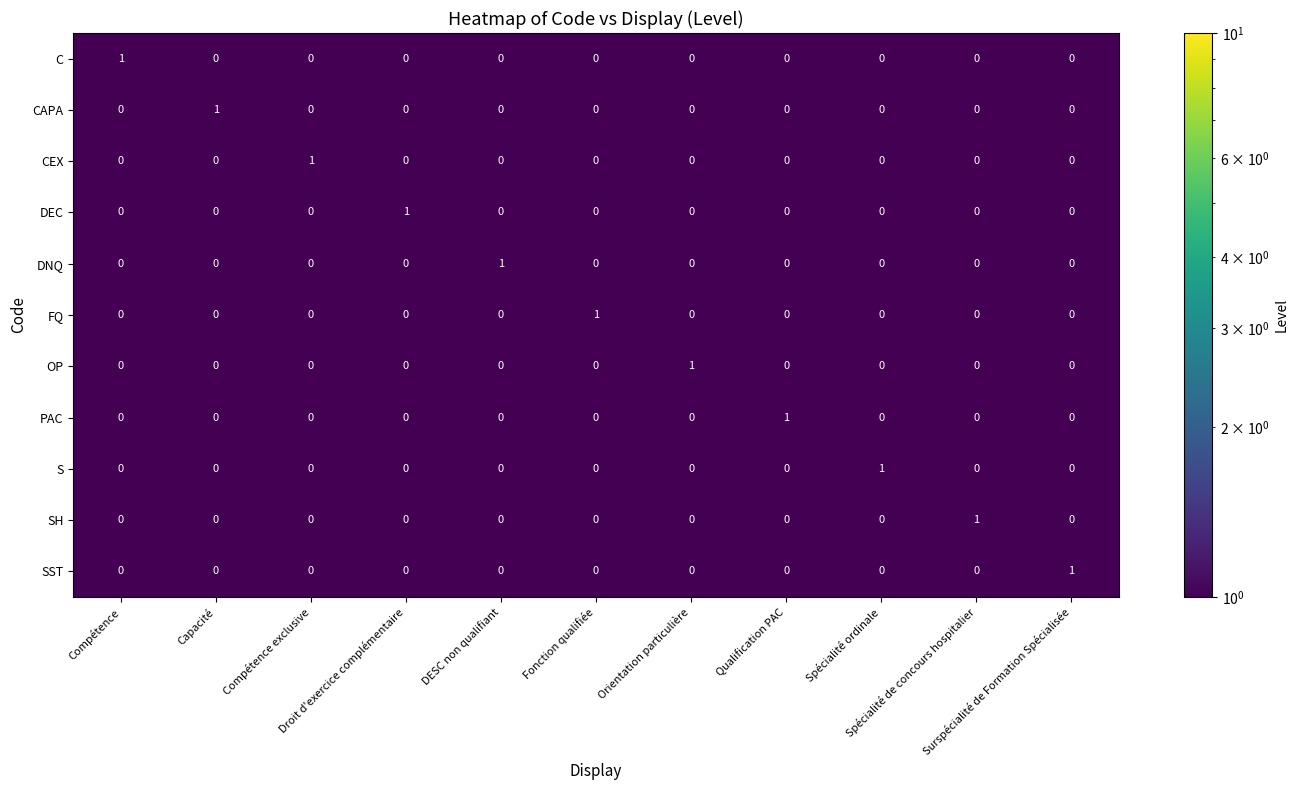

At how many categories does at least one series exceed 0?

11